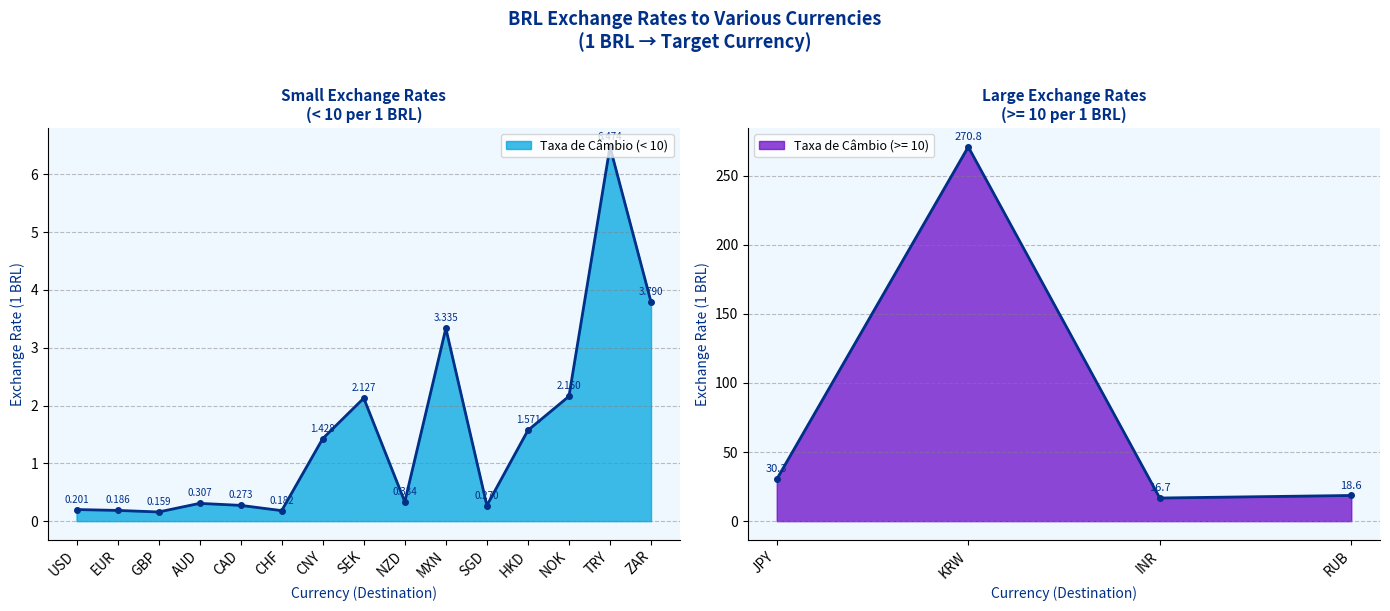

Which has a higher value, SEK or USD?

SEK